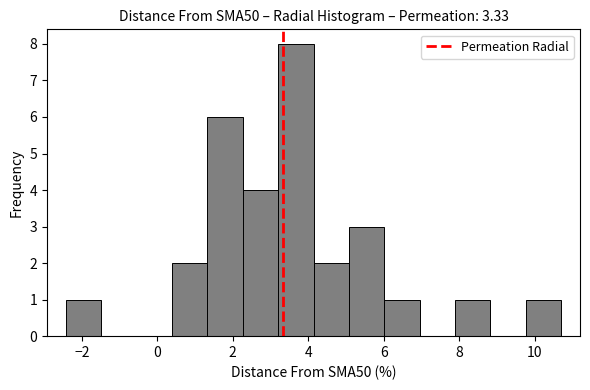

Reading left to right, transcribe this chart: for each bar, give the range it covers on the x-axis and its height. Neither the bar edges nor the heights are printed on the chart, so give them approximately, as read against the axes.

-2.4 to -1.4: 1
-1.4 to -0.6: 0
-0.6 to 0.4: 0
0.4 to 1.4: 2
1.4 to 2.2: 6
2.2 to 3.2: 4
3.2 to 4.2: 8
4.2 to 5.0: 2
5.0 to 6.0: 3
6.0 to 7.0: 1
7.0 to 7.8: 0
7.8 to 8.8: 1
8.8 to 9.8: 0
9.8 to 10.8: 1